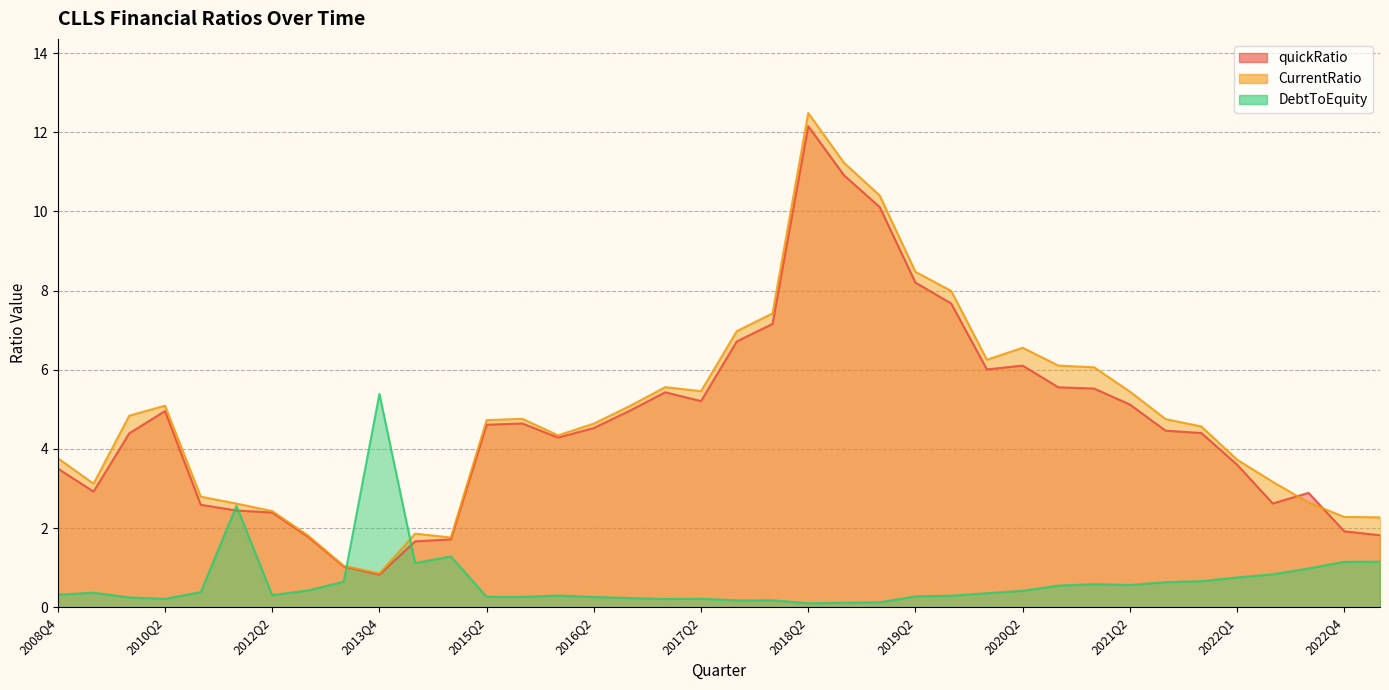

What is the value of the quickRatio point at the 11th from the left?

1.7